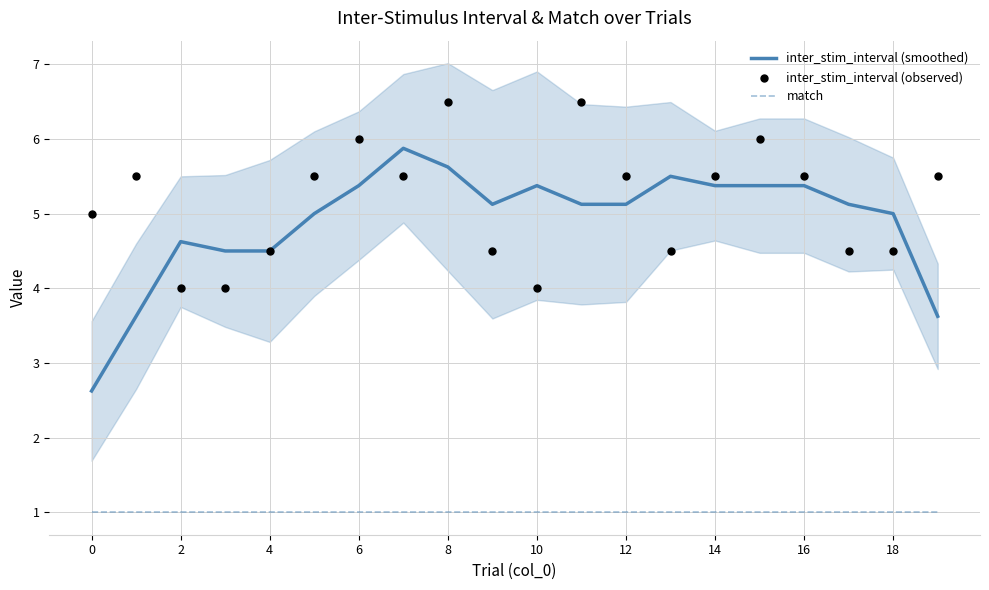

Which series has the largest Y range (max minus min)?

inter_stim_interval (smoothed)